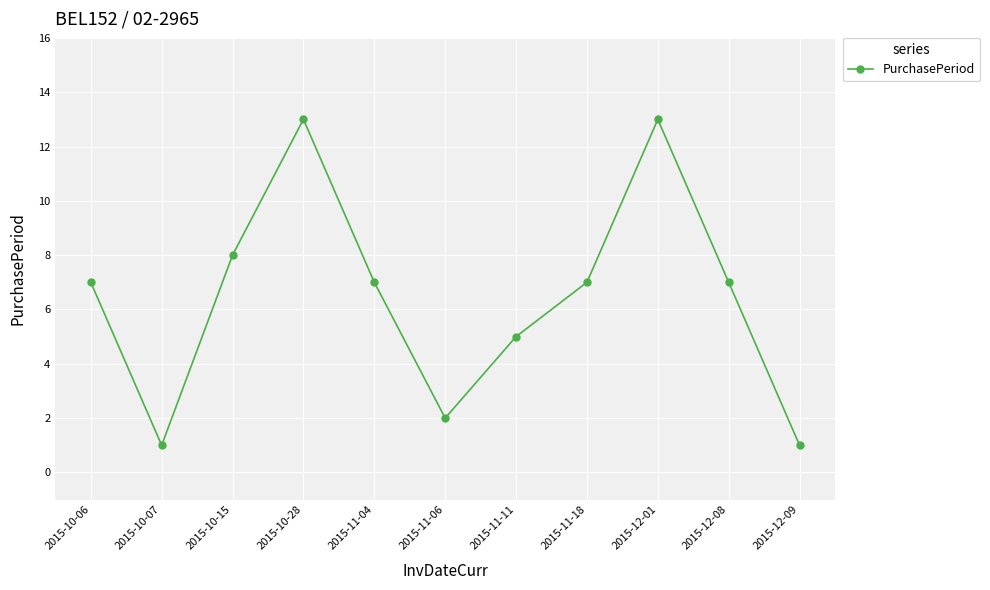

What is the difference between the second highest and second lowest values?

12